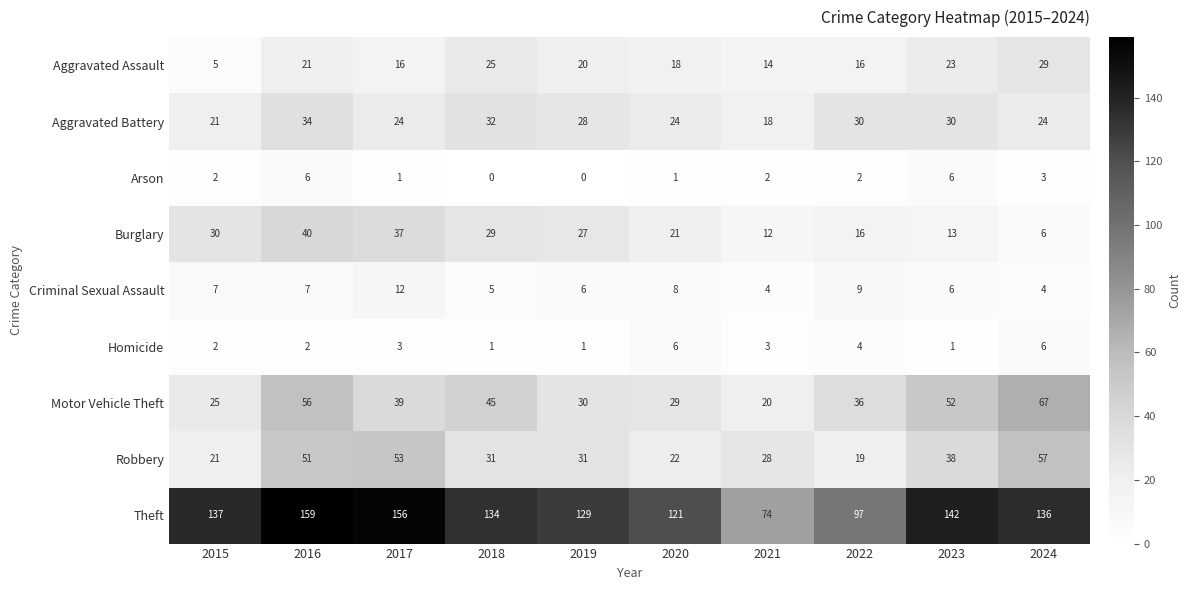

What is the difference between the highest and lowest values at 2020?

120